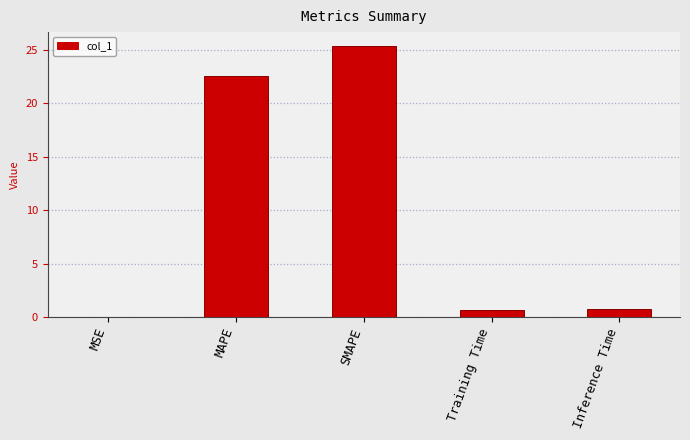

Which label corresponds to the largest value in the chart?

SMAPE